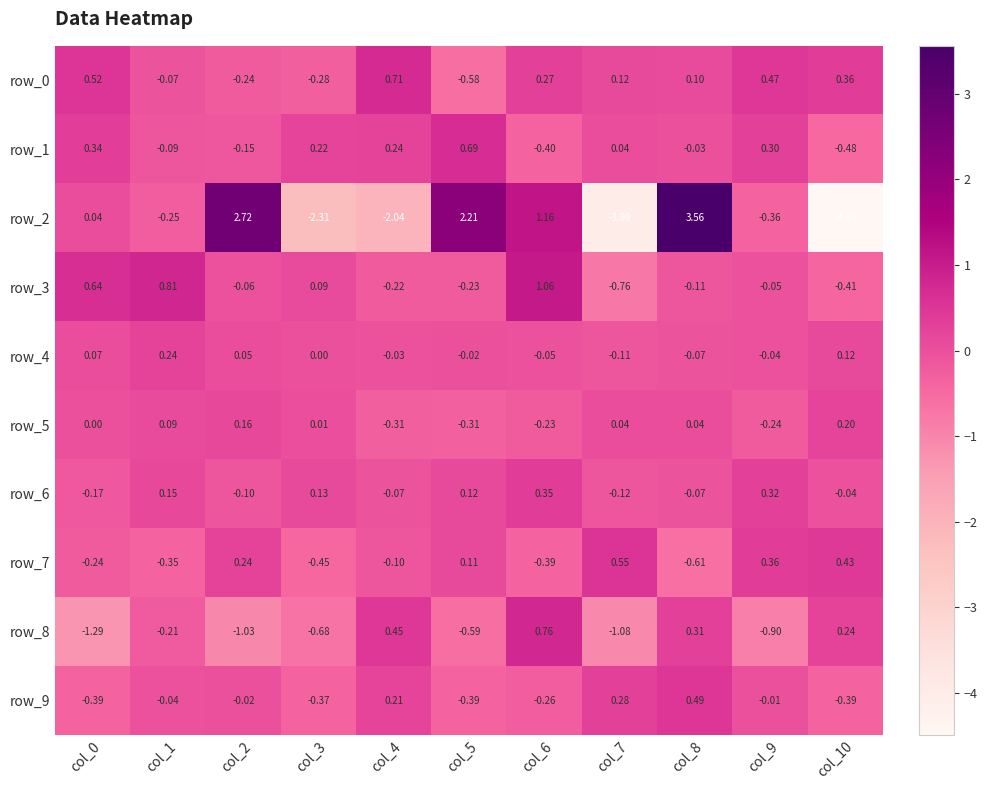

Is the value of row_7 at col_1 greater than the value of row_9 at col_10?

Yes